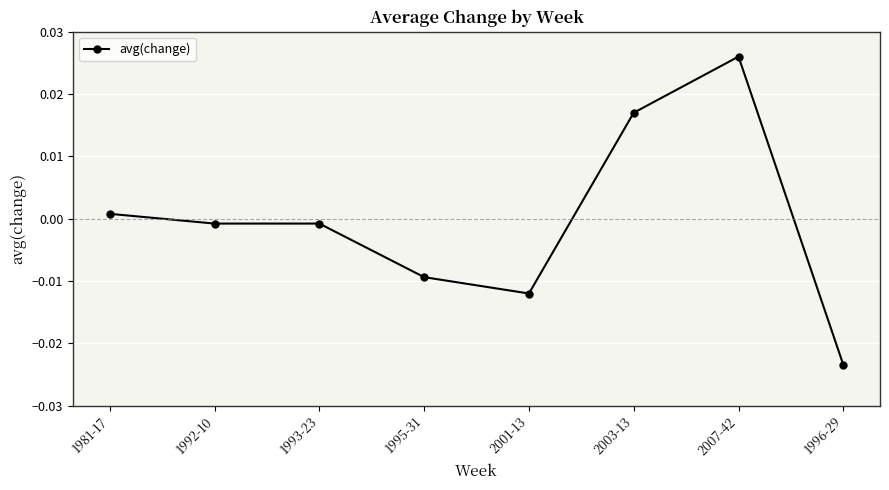

How many values are below 0?

5